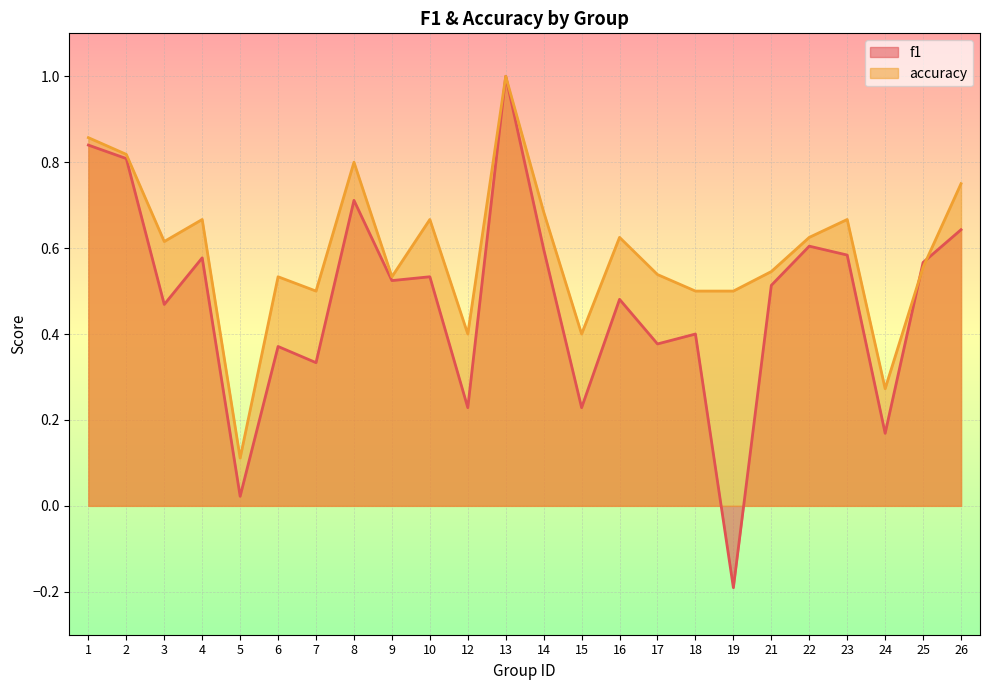

At which label does accuracy reach its minimum?

5